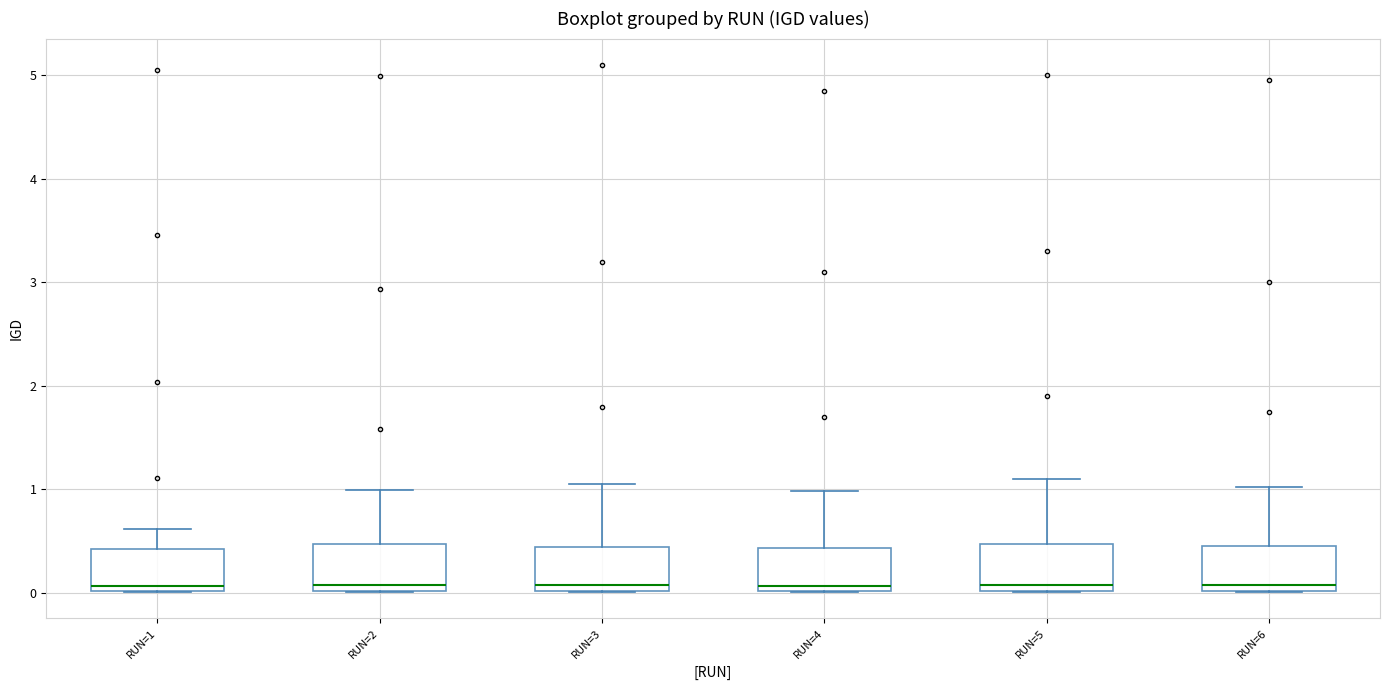

Where does the median line of the box for RUN=2 sit on the y-axis? The values are not printed on the chart, so give them approximately, as read against the axis.

0.1